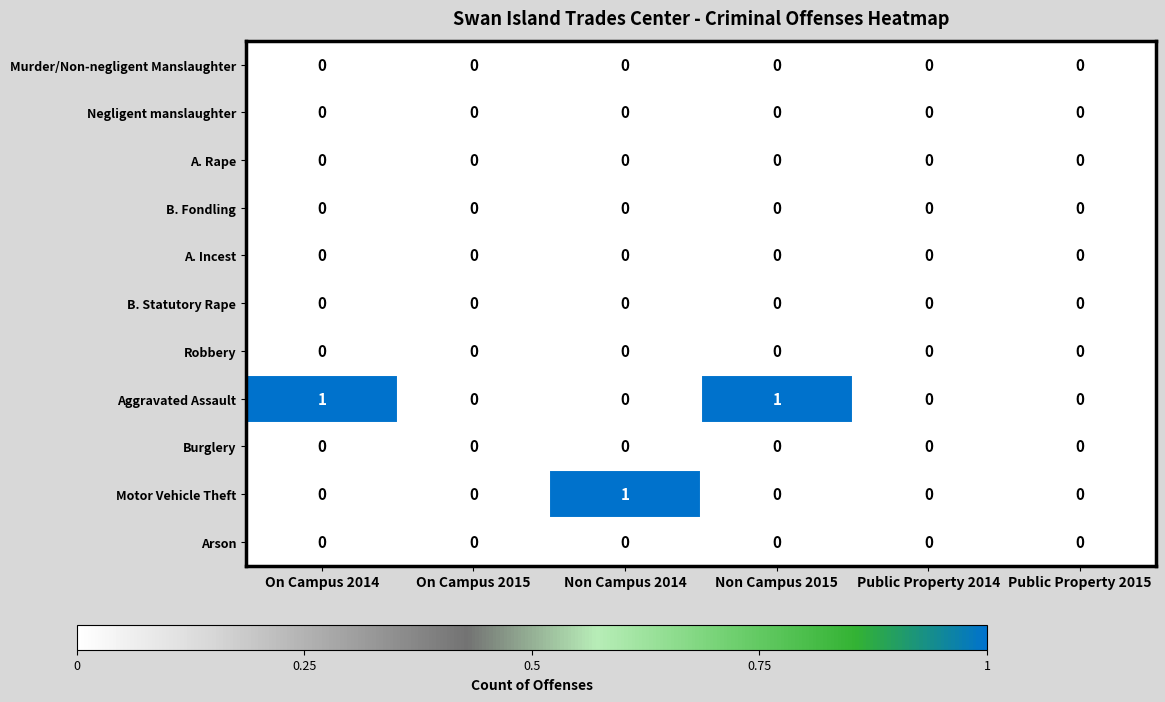

Which series has the largest total across all categories?

Aggravated Assault